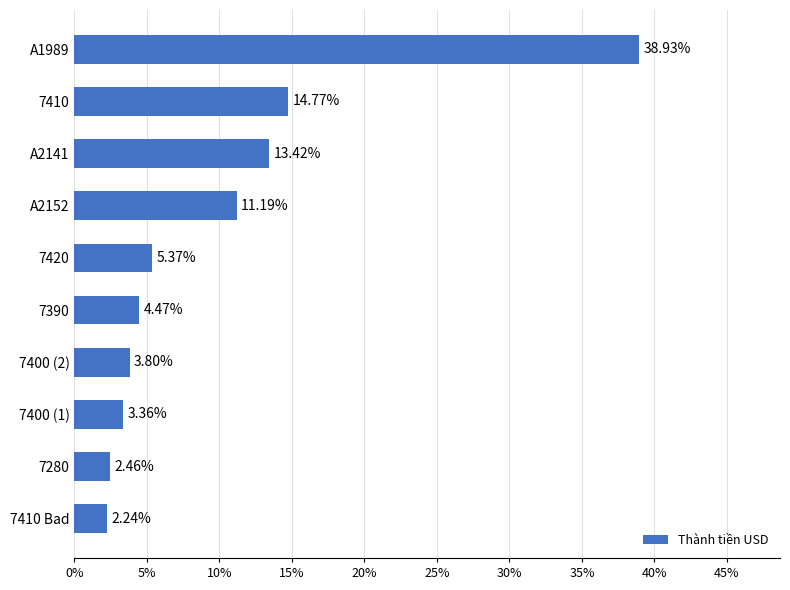

Count the number of data series in this chart.

1